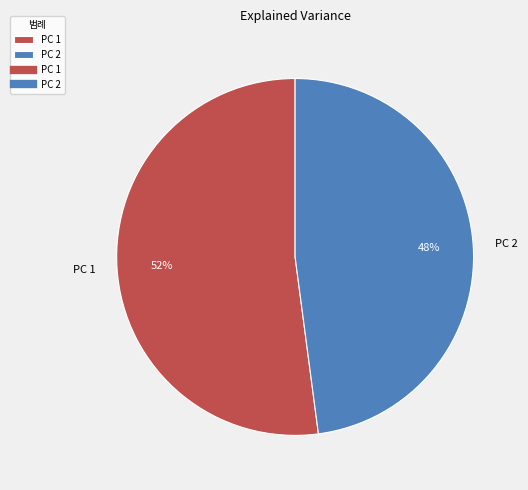

How many segments does this pie chart have?

2